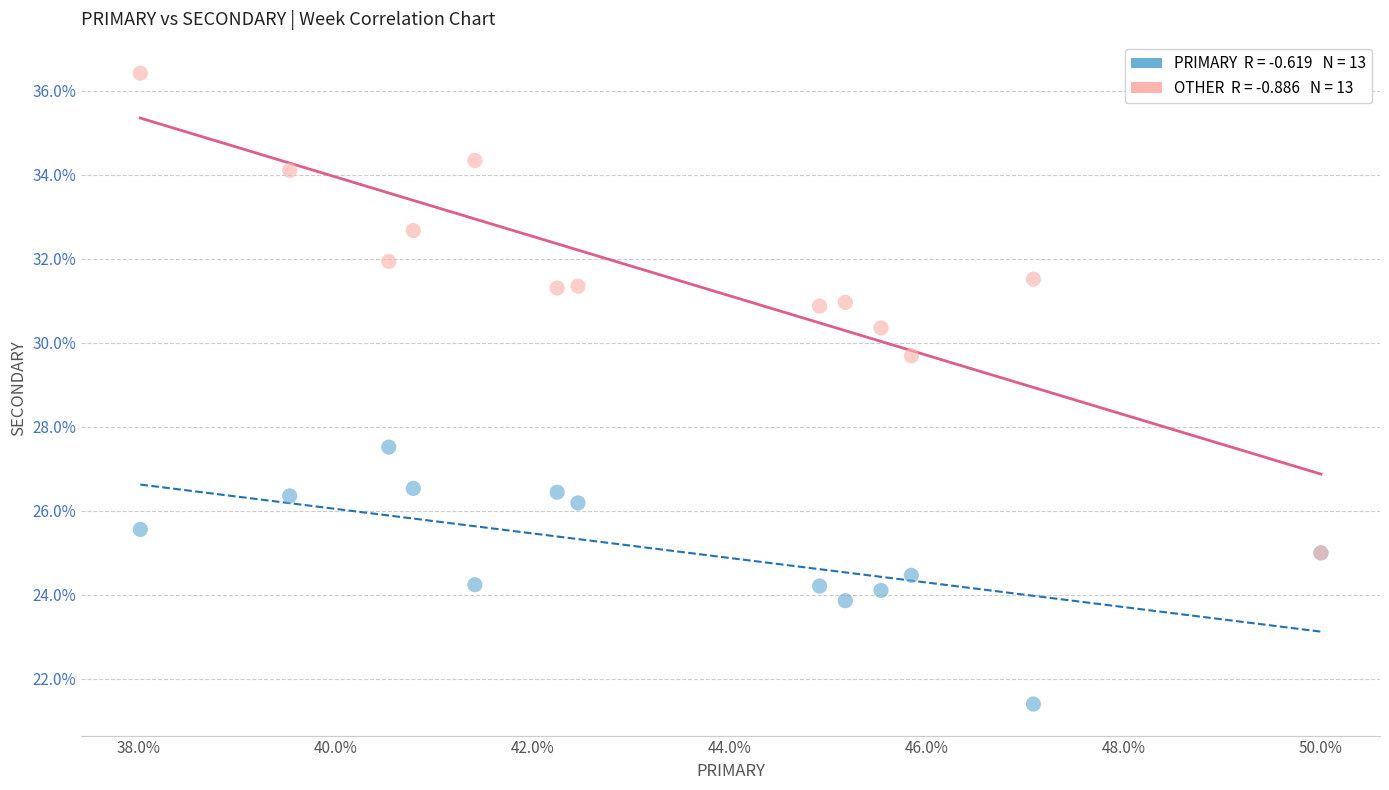

Across all series, what Y value is closest to 28?

27.5